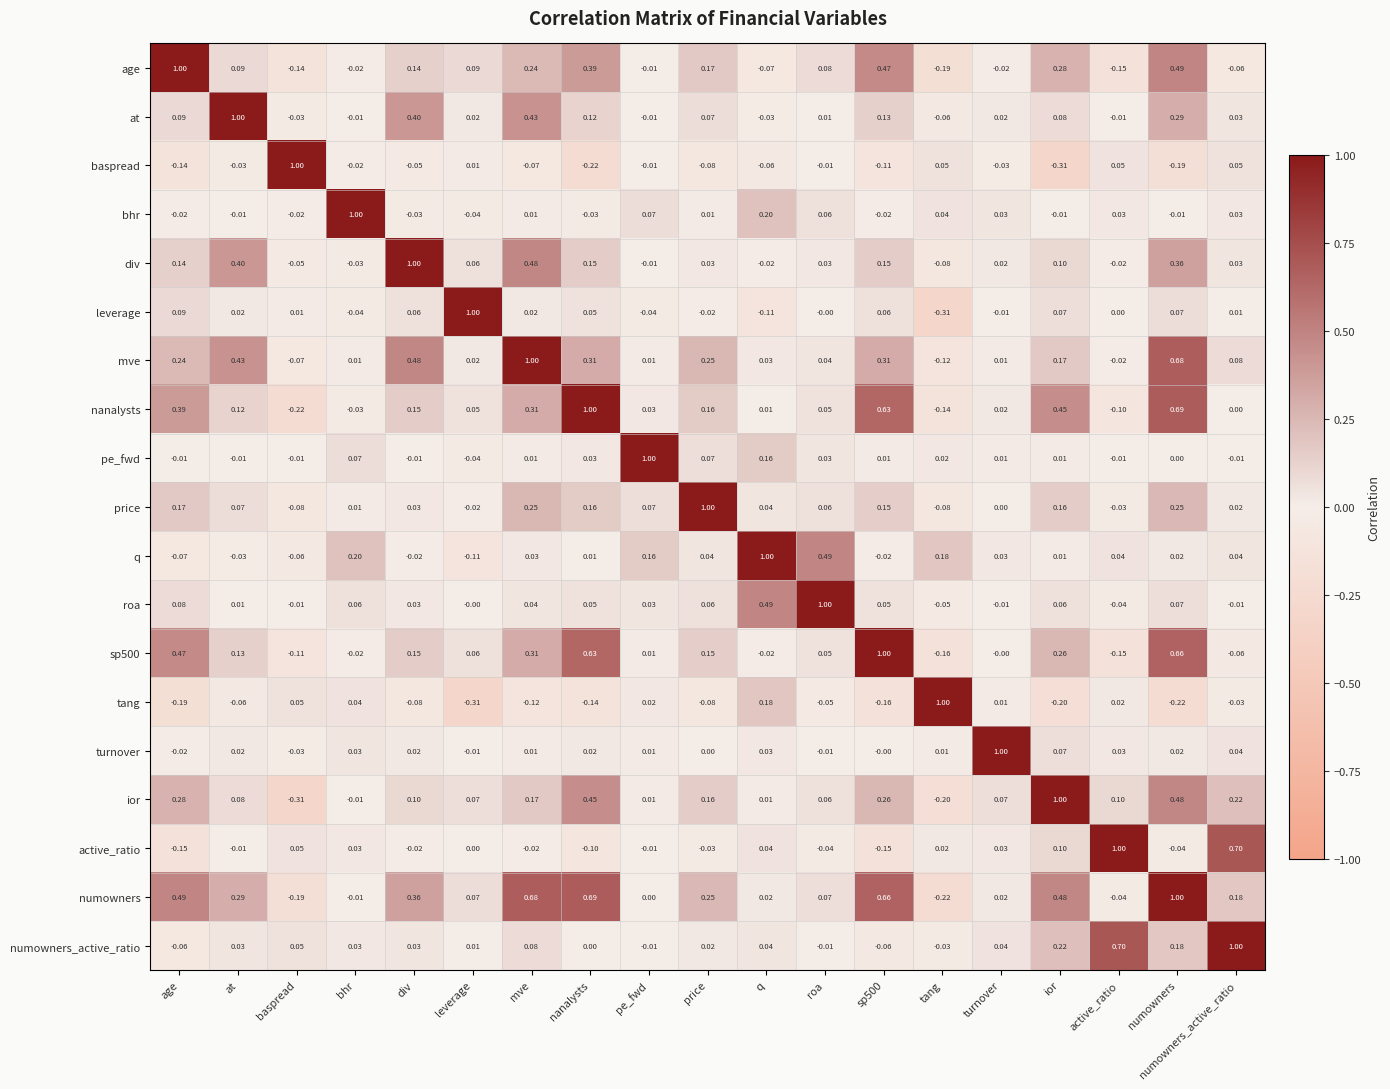

How many data points in nanalysts are less than 0?

4